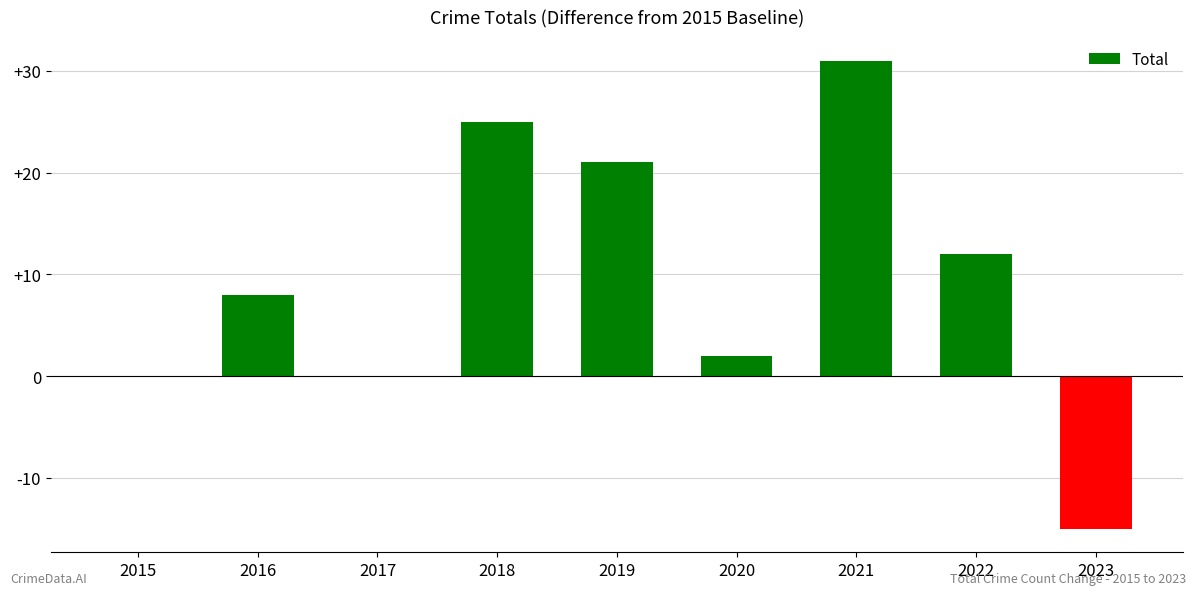

Where is the data nearest to the value 8?

2016